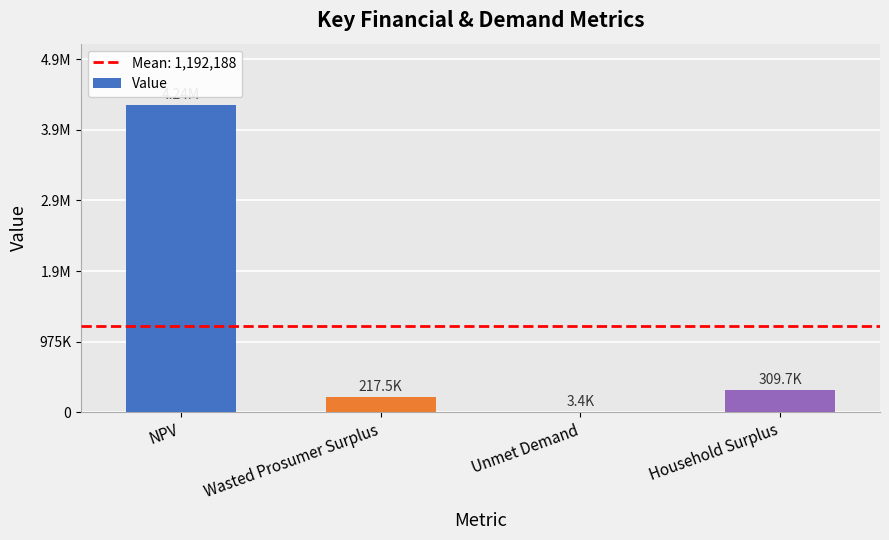

Are the bars grouped side by side (vs. stacked)?

No